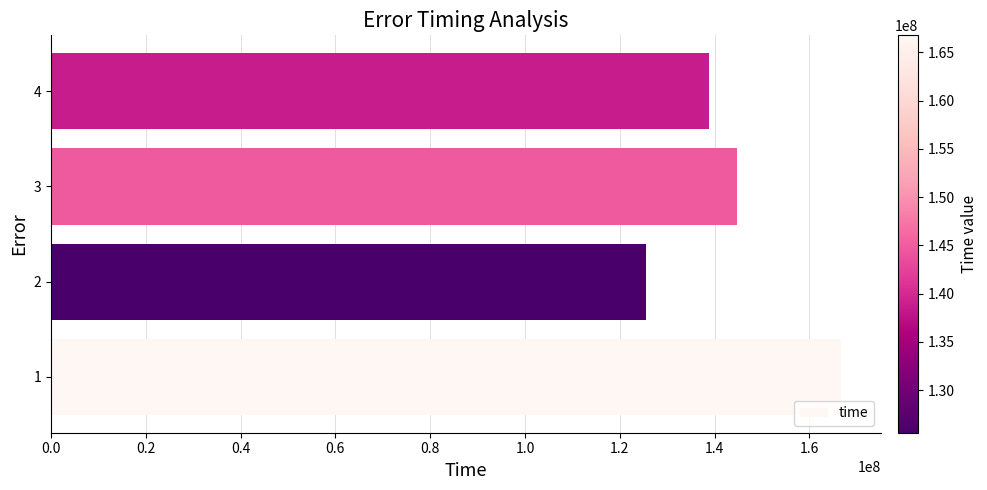

What is the change in value from 1 to 3?

-22098870